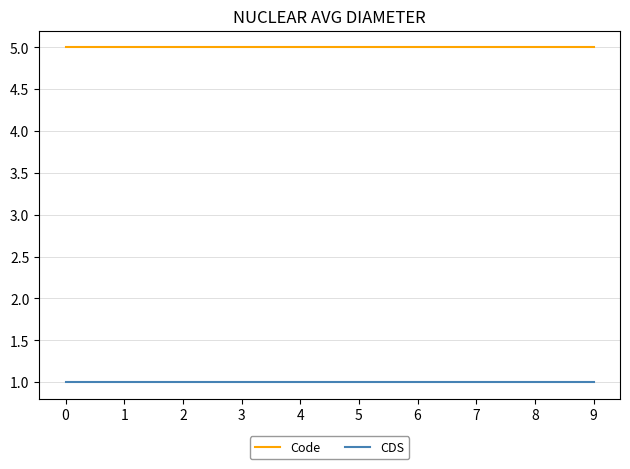

Is the value of CDS at 7 greater than the value of Code at 9?

No